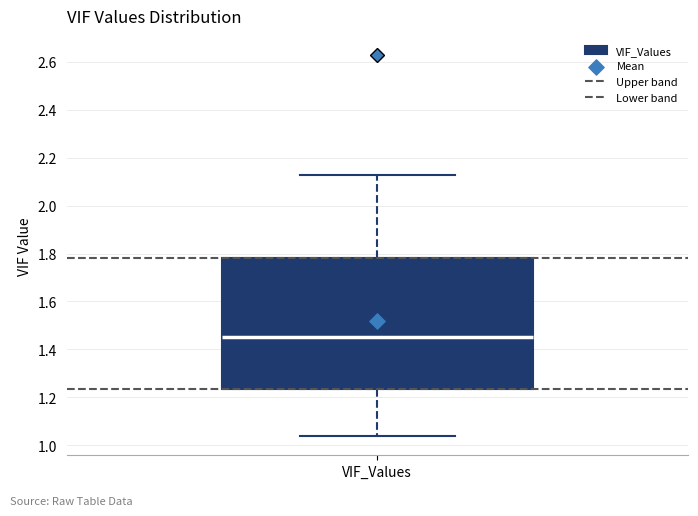

Where does the upper whisker of the box for VIF_Values end on the y-axis? The values are not printed on the chart, so give them approximately, as read against the axis.

2.12